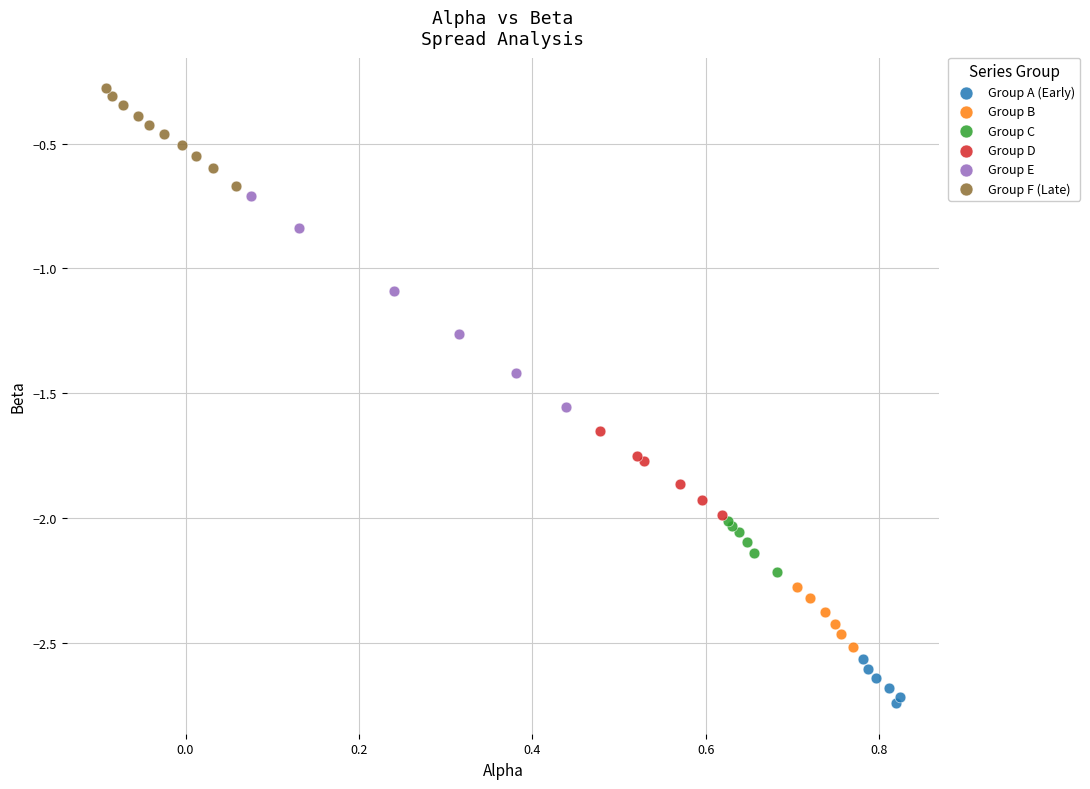

Which series contains the lowest Y value?

Group A (Early)